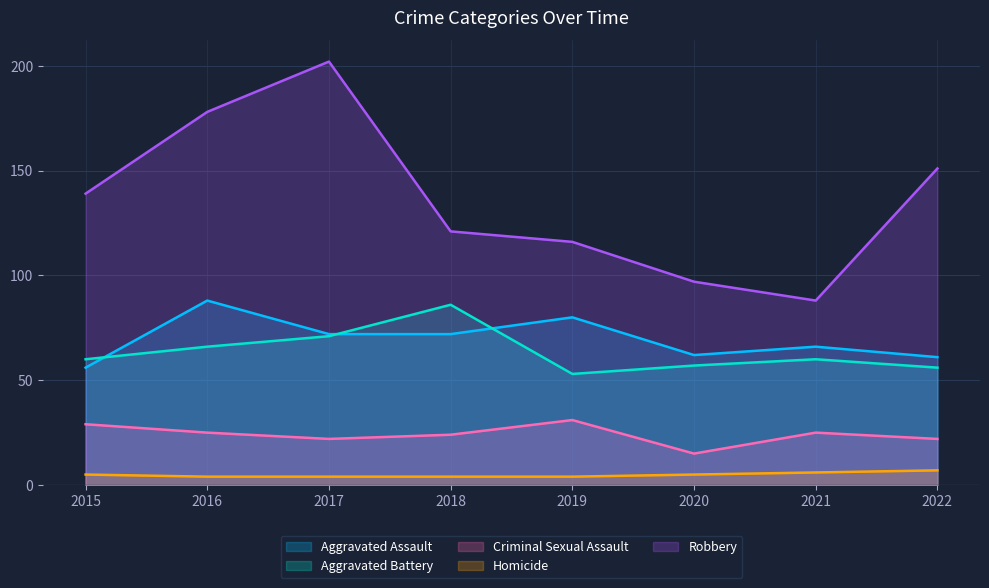

True or false: Criminal Sexual Assault and Homicide cross at least once.

False